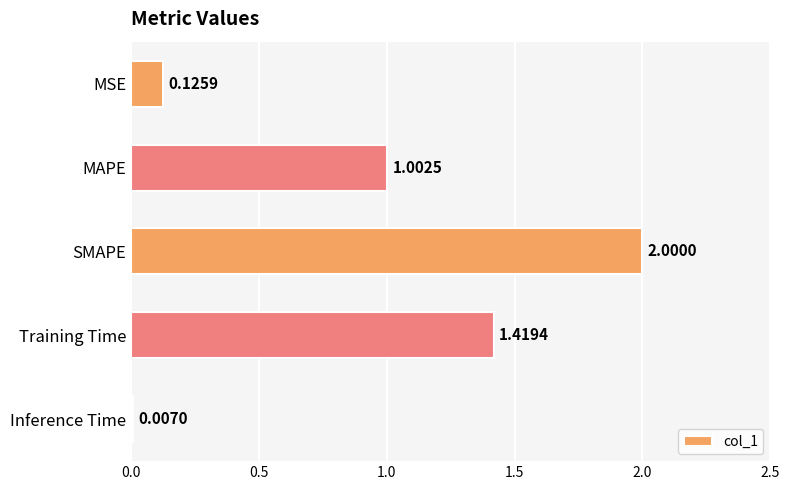

What is the change in value from MSE to SMAPE?

+1.9